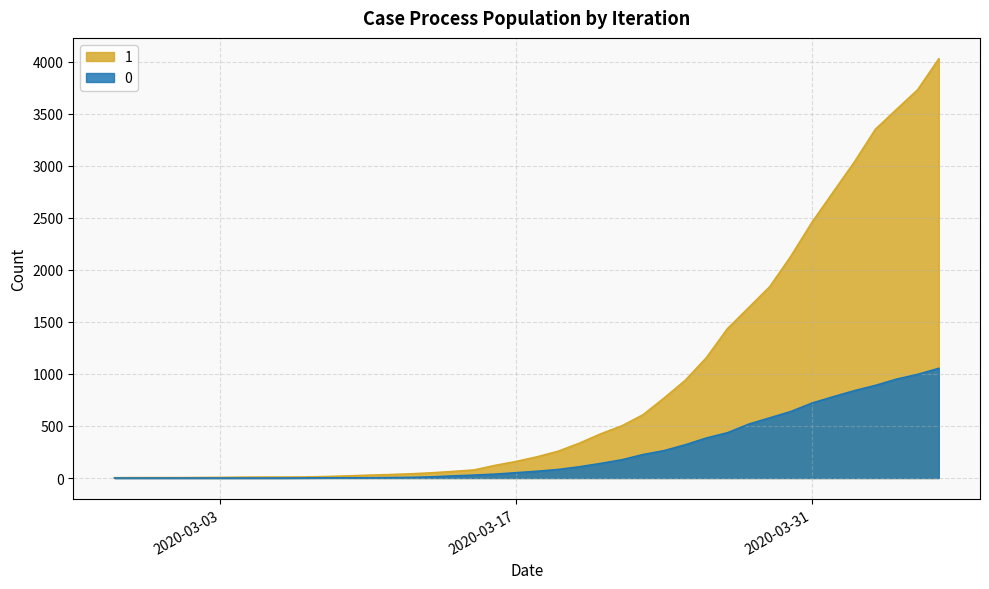

What is the spread (max minus min) of values at 2020-03-30?

1492